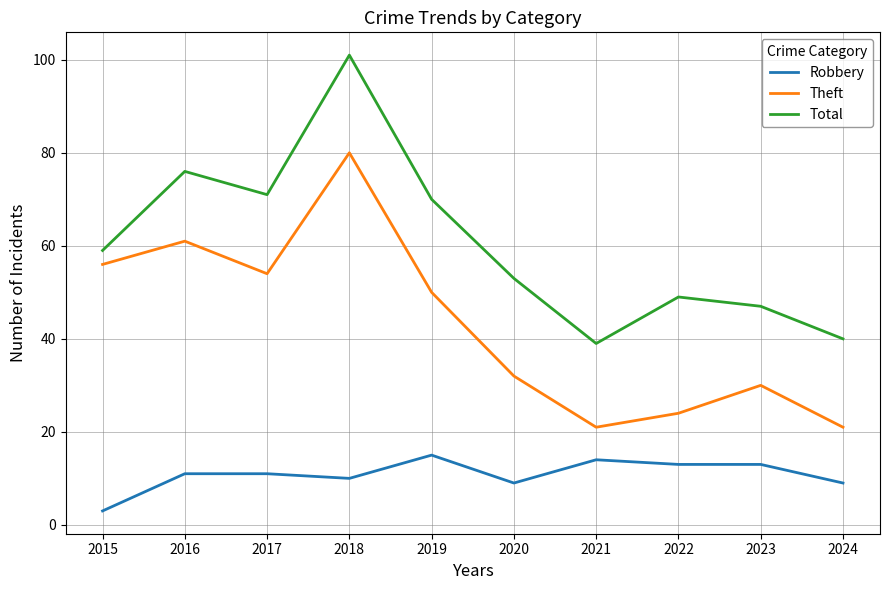

Which series has the largest total across all categories?

Total